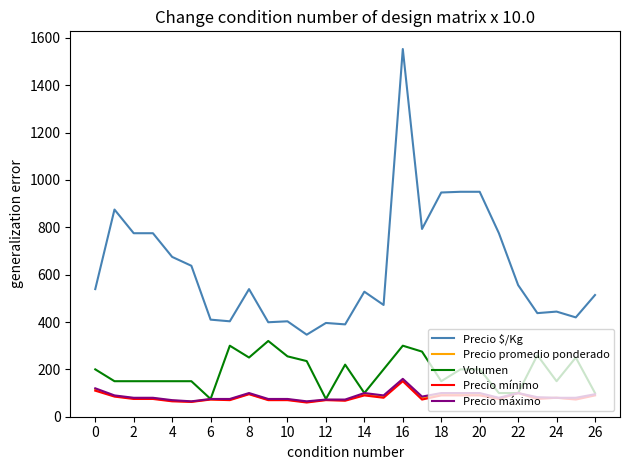

Which series has the largest total across all categories?

Precio $/Kg